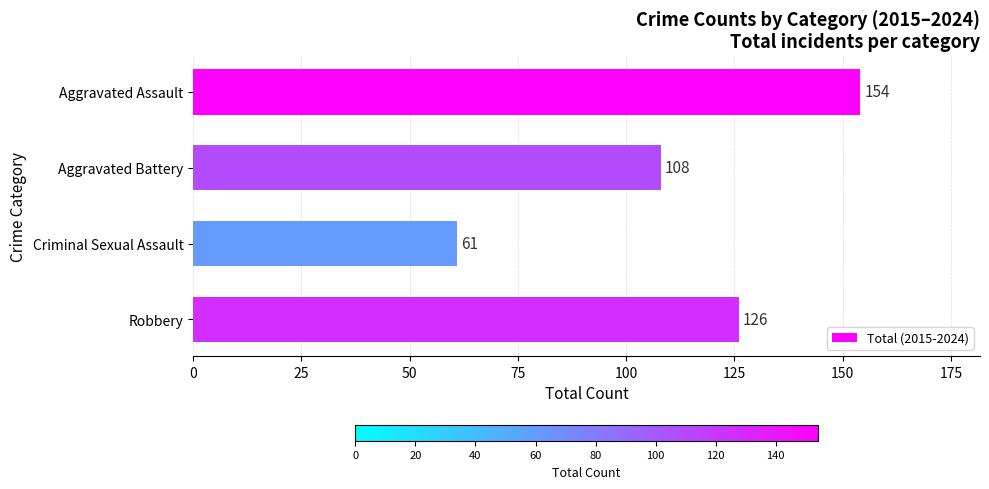

Between Aggravated Battery and Robbery, which is larger?

Robbery